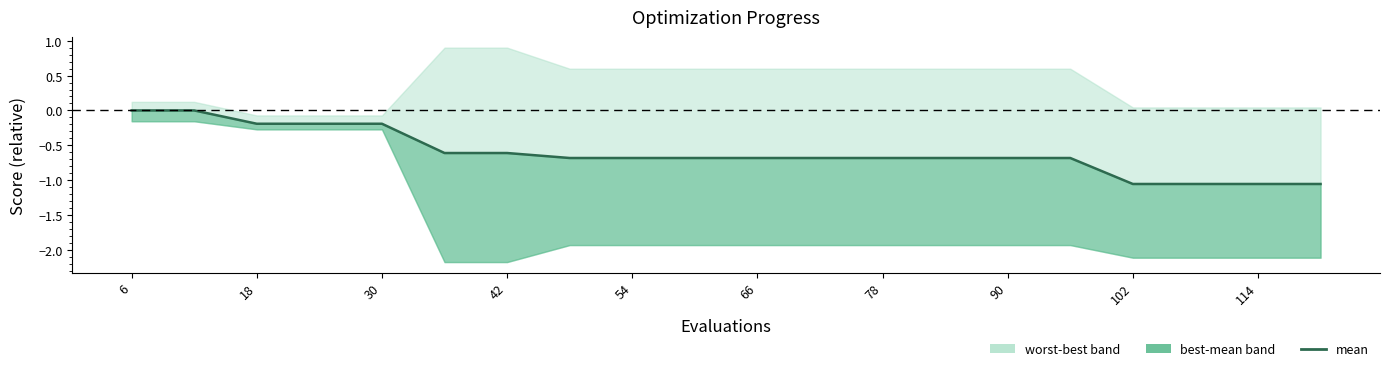

True or false: the data has more than 1 interior local peaks.

False